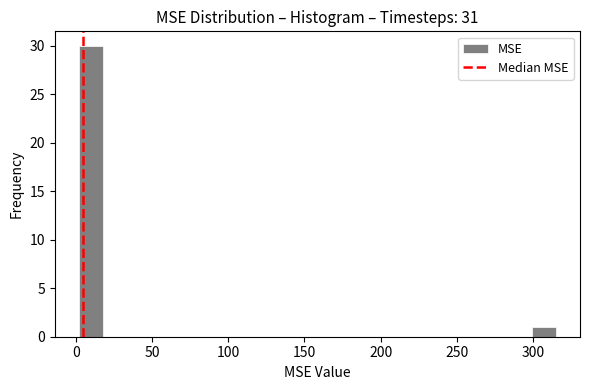

Around what value on the x-axis is the tallest bar? Give the approximate position of its centre, as read against the axis.

10